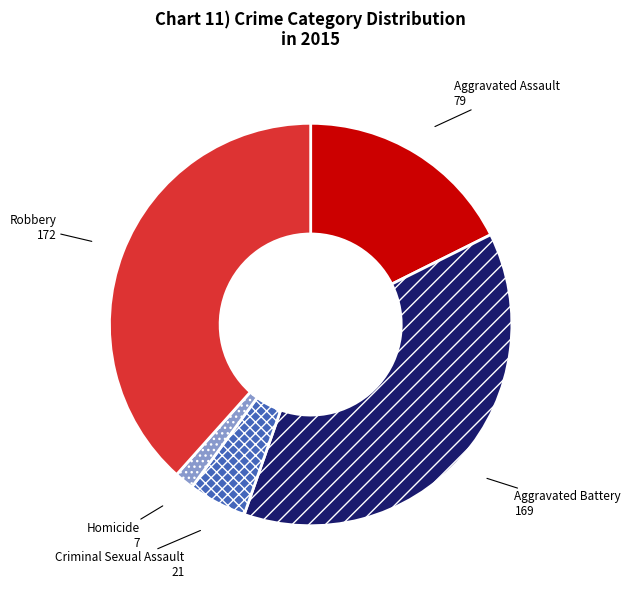

Rank the categories by value from highest to lowest.

Robbery, Aggravated Battery, Aggravated Assault, Criminal Sexual Assault, Homicide